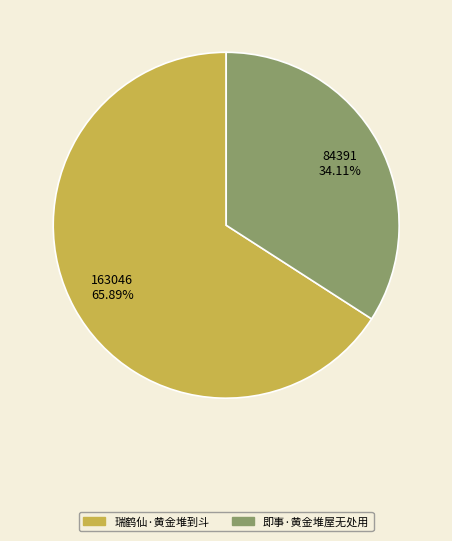

True or false: 瑞鹤仙·黄金堆到斗 accounts for 66% of the total.

True